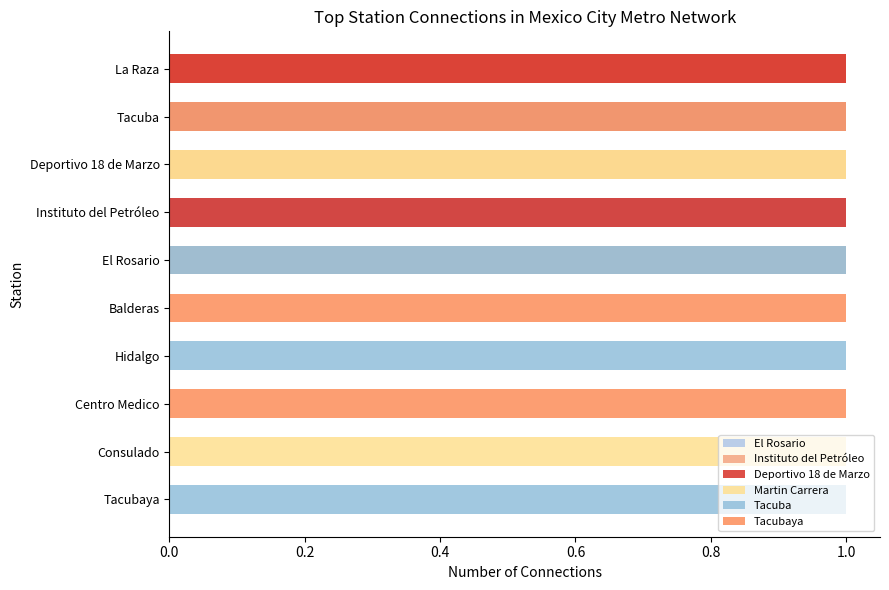

How many bars are there in each group?

6